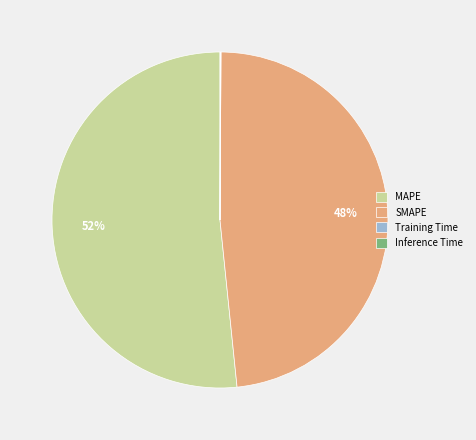

What is the majority slice?

MAPE